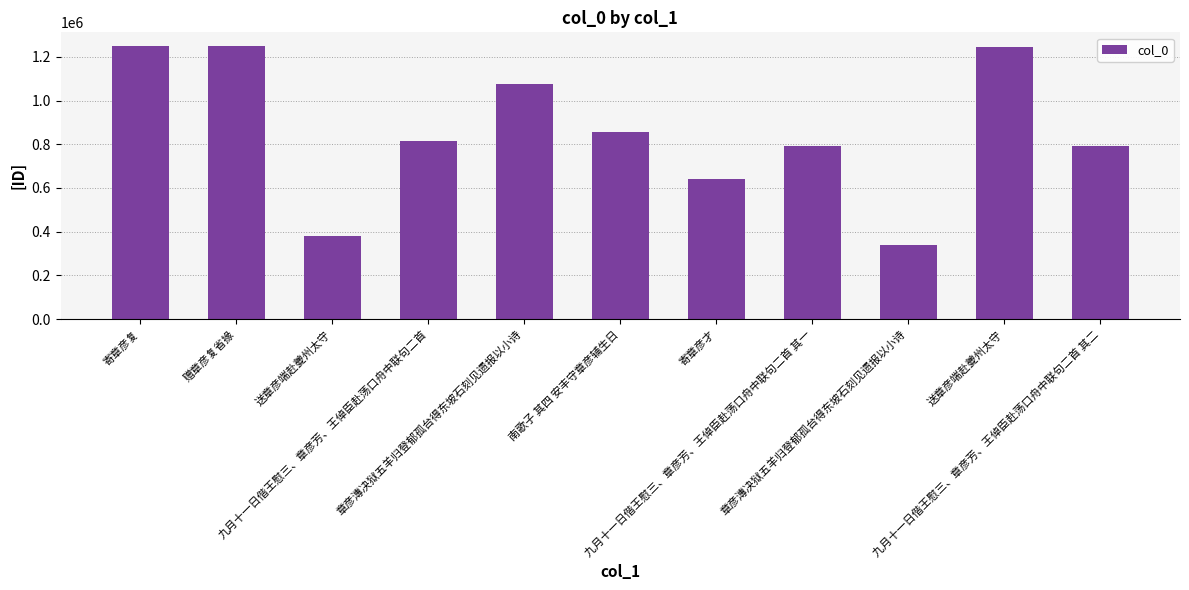

Reading right to left, extract all data points from this chart.

九月十一日偕王慰三、章彦芳、王倬臣赴荡口舟中联句二首 其二=790757	送章彦端赴夔州太守=1245054	章彦漙决狱五羊归登郁孤台得东坡石刻见遗报以小诗=336832	九月十一日偕王慰三、章彦芳、王倬臣赴荡口舟中联句二首 其一=790756	寄章彦才=641880	南歌子 其四 安丰守章彦辅生日=856546	章彦漙决狱五羊归登郁孤台得东坡石刻见遗报以小诗=1075902	九月十一日偕王慰三、章彦芳、王倬臣赴荡口舟中联句二首=813107	送章彦端赴夔州太守=382192	赠章彦复省掾=1249693	寄章彦复=1249694